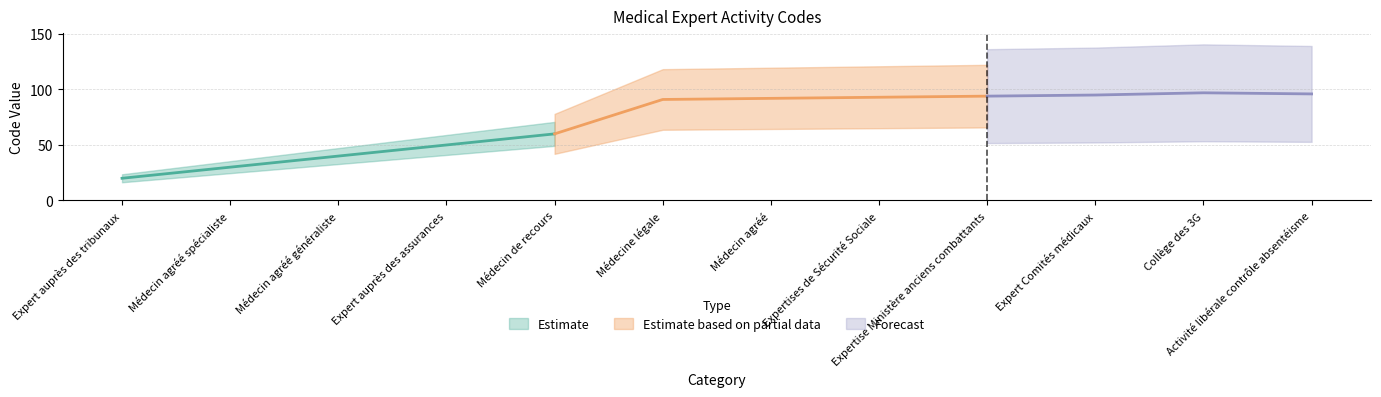

How many lines are shown in the chart?

1